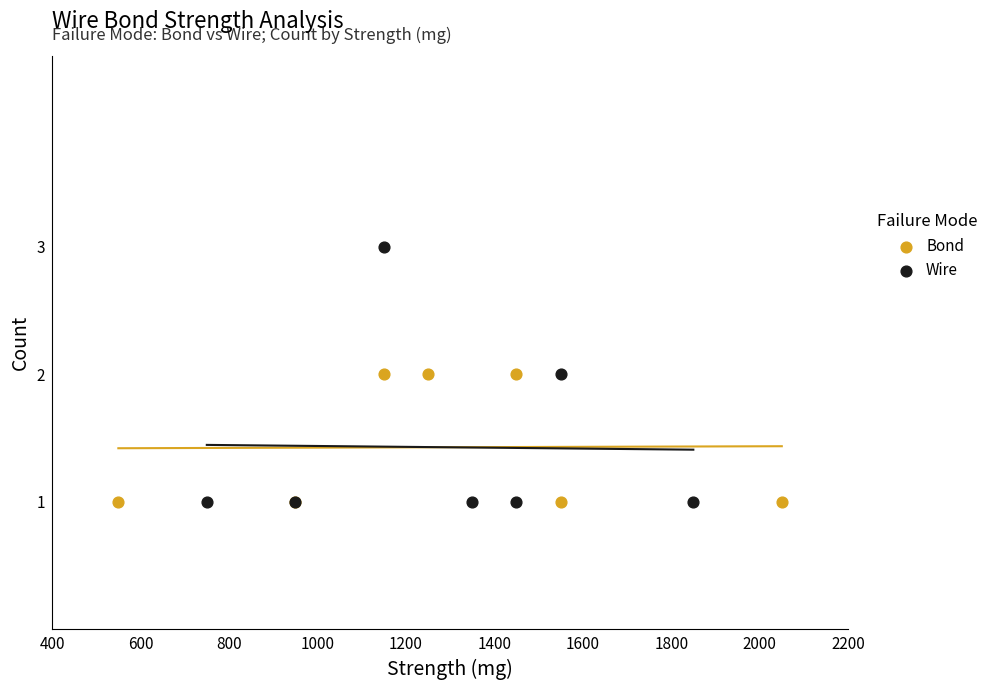

Which series reaches the maximum Y coordinate?

Wire